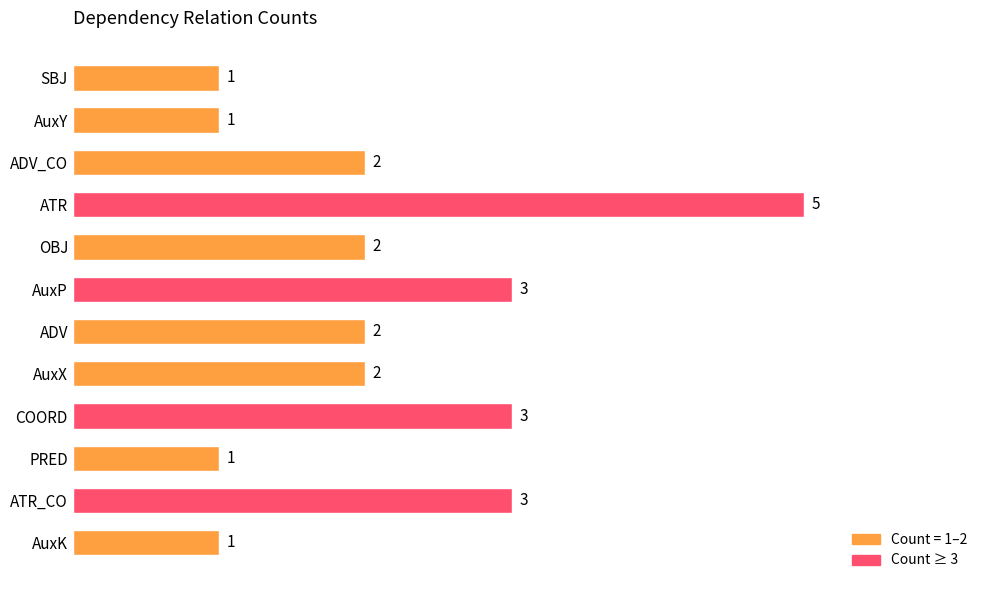

How many categories are shown in the chart?

12